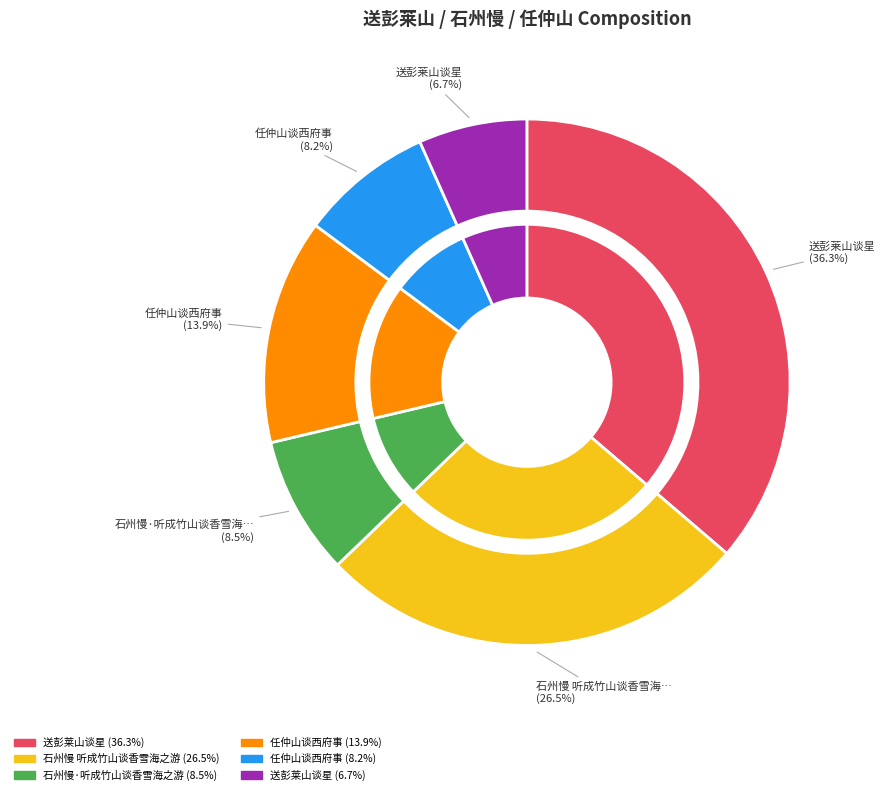

The 任仲山谈西府事 slice represents 8% of the pie. True or false?

True